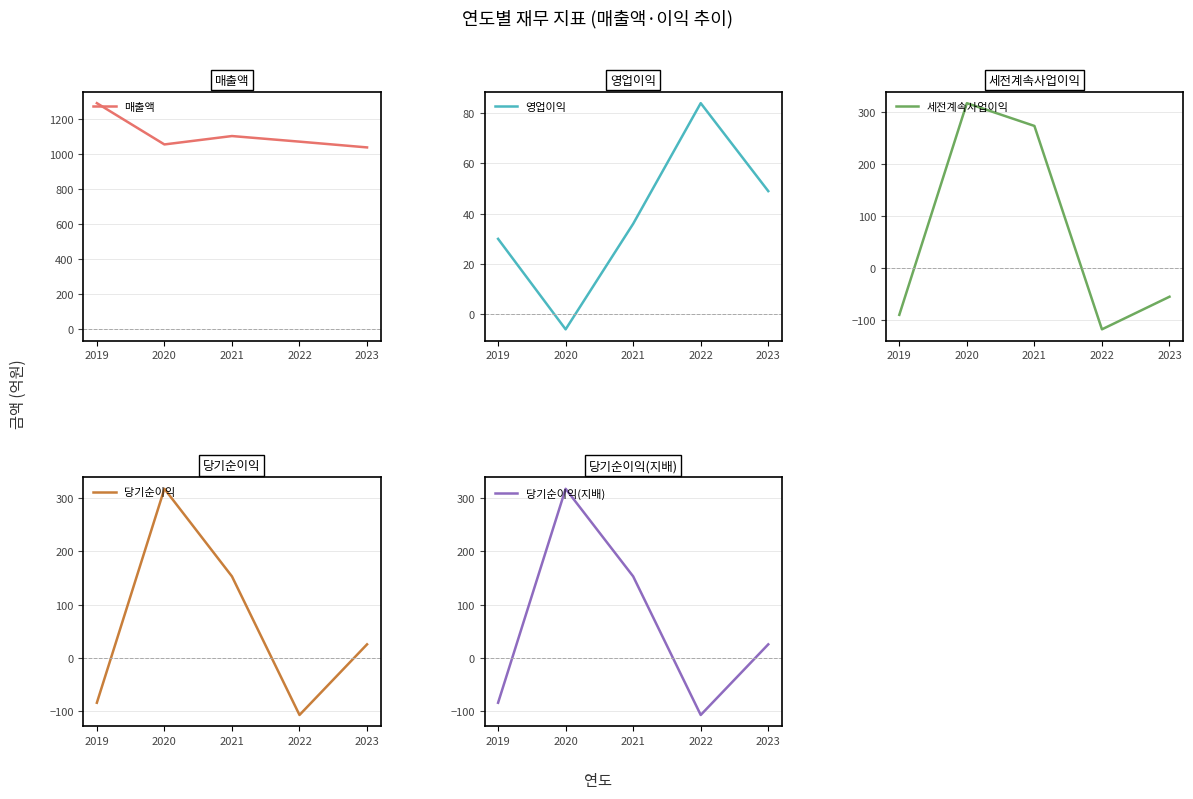

True or false: 당기순이익 has a value of 101 at 2021.

False